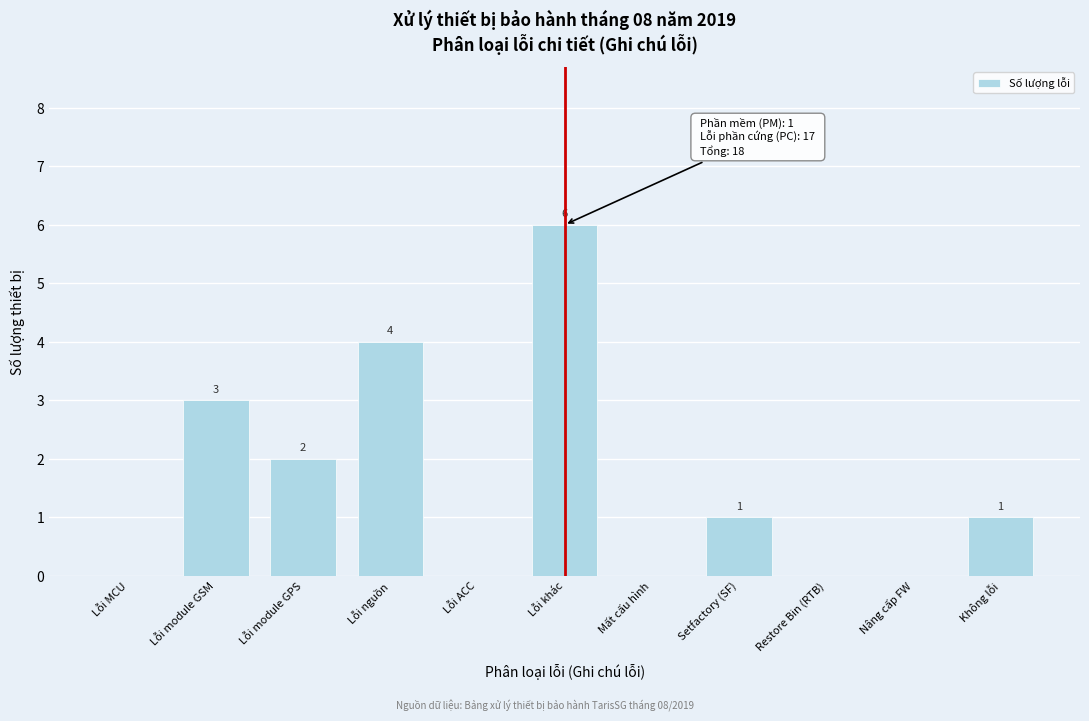

Reading left to right, list all the values displayed in this chart.

Lỗi MCU=0	Lỗi module GSM=3	Lỗi module GPS=2	Lỗi nguồn=4	Lỗi ACC=0	Lỗi khác=6	Mất cấu hình=0	Setfactory (SF)=1	Restore Bin (RTB)=0	Nâng cấp FW=0	Không lỗi=1